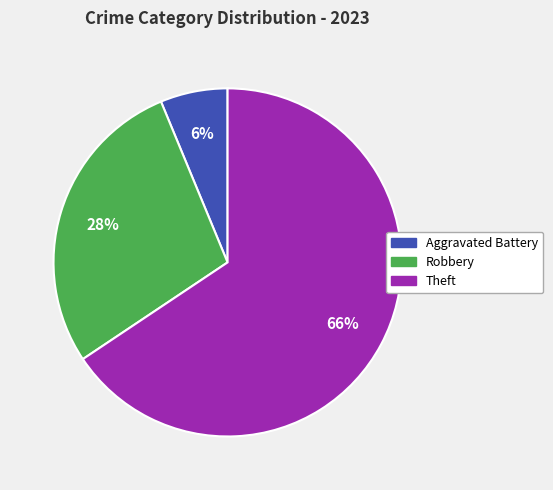

How many segments does this pie chart have?

3